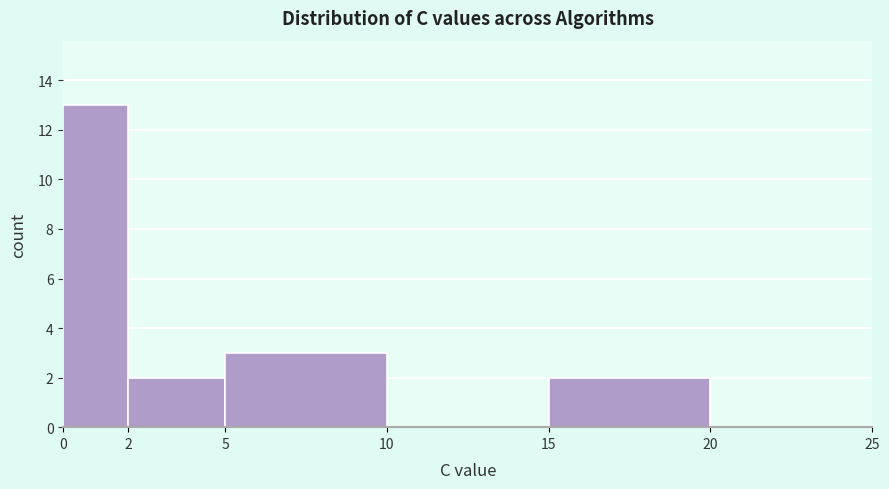

Reading left to right, transcribe this chart: for each bar, give the range it covers on the x-axis and its height. The values are not printed on the chart, so give them approximately, as read against the axis.

0 to 2: 13
2 to 5: 2
5 to 10: 3
10 to 15: 0
15 to 20: 2
20 to 25: 0